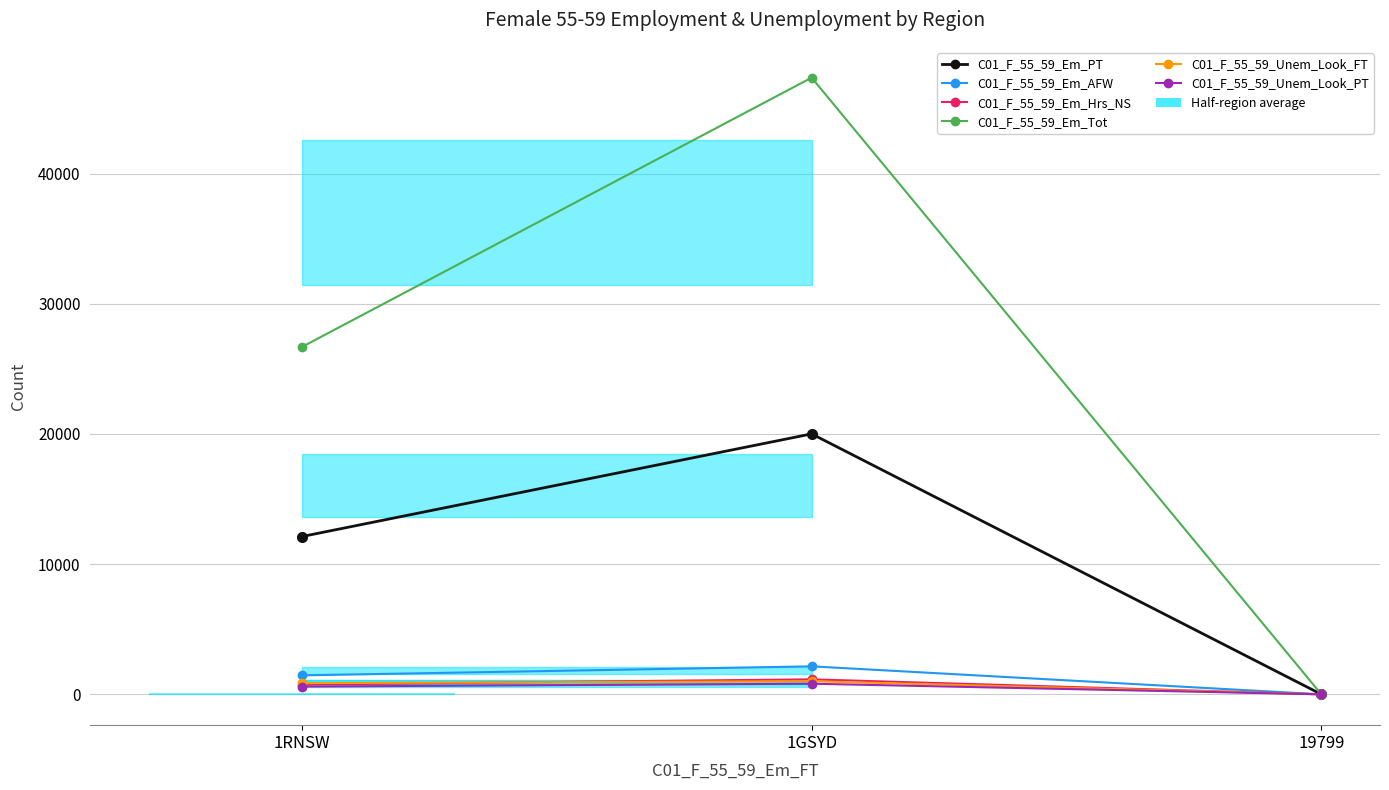

What is the greatest value displayed?

47370